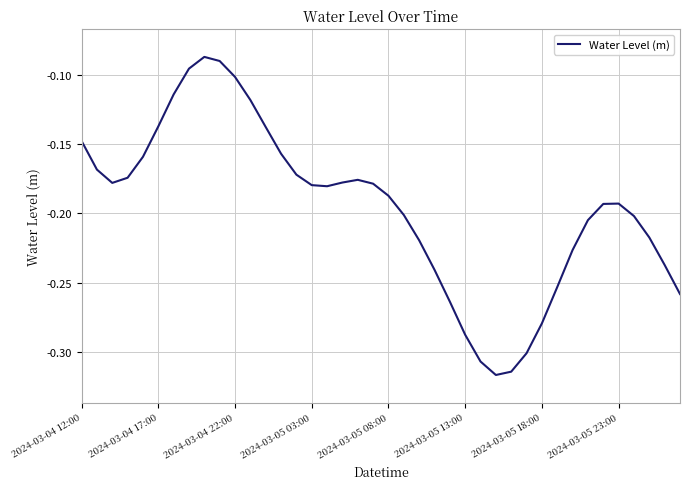

Is it true that the value at 2024-03-05 18:00 is -0.1?

False